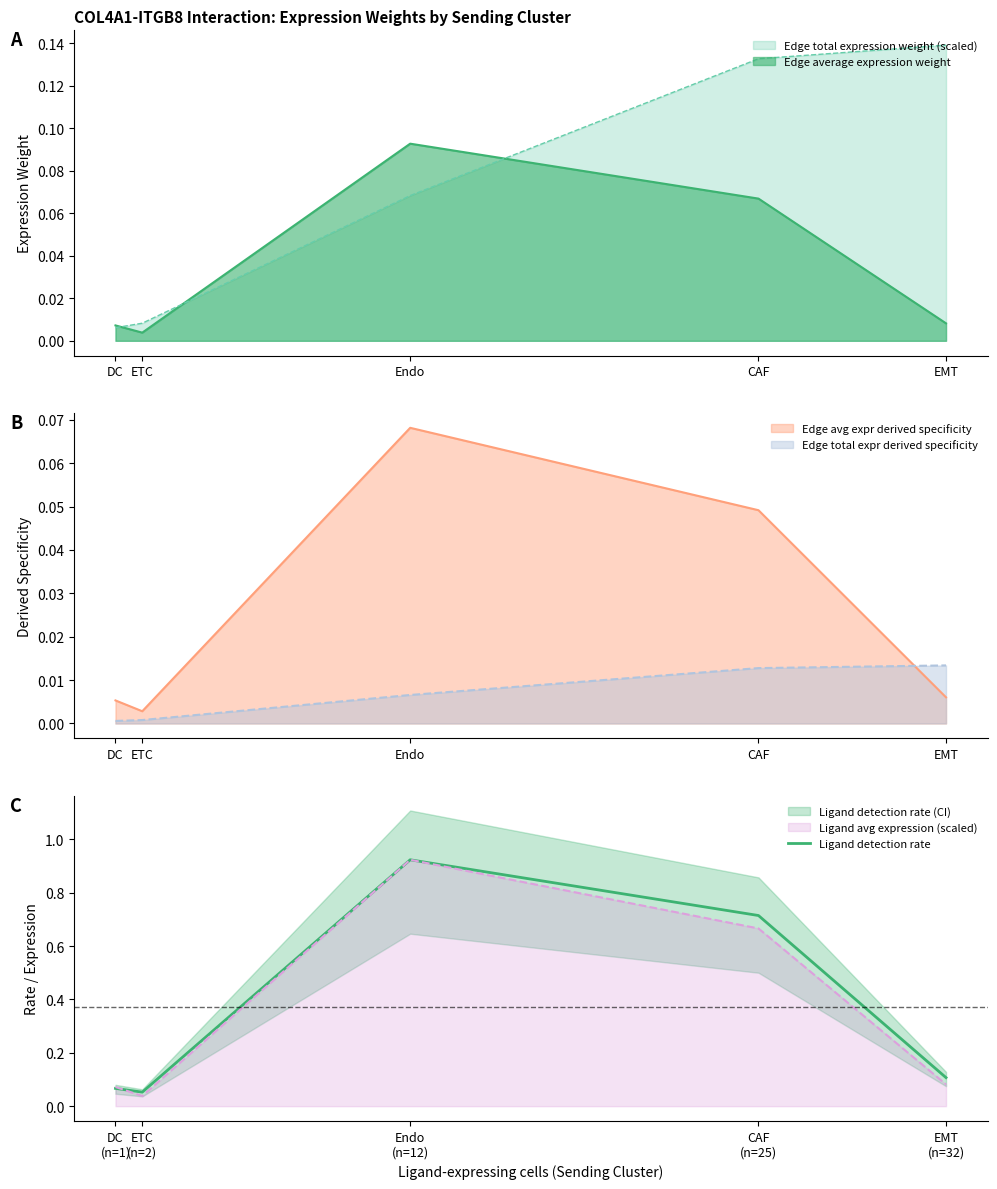

Reading left to right, list all the values displayed in this chart.

0.1	0.1	0.9	0.7	0.1